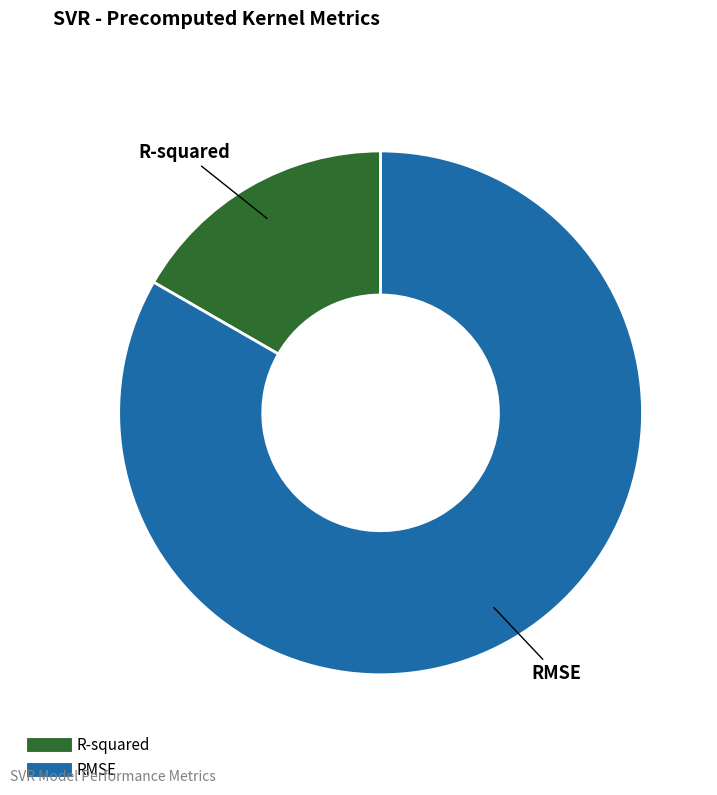

Between RMSE and R-squared, which is larger?

RMSE